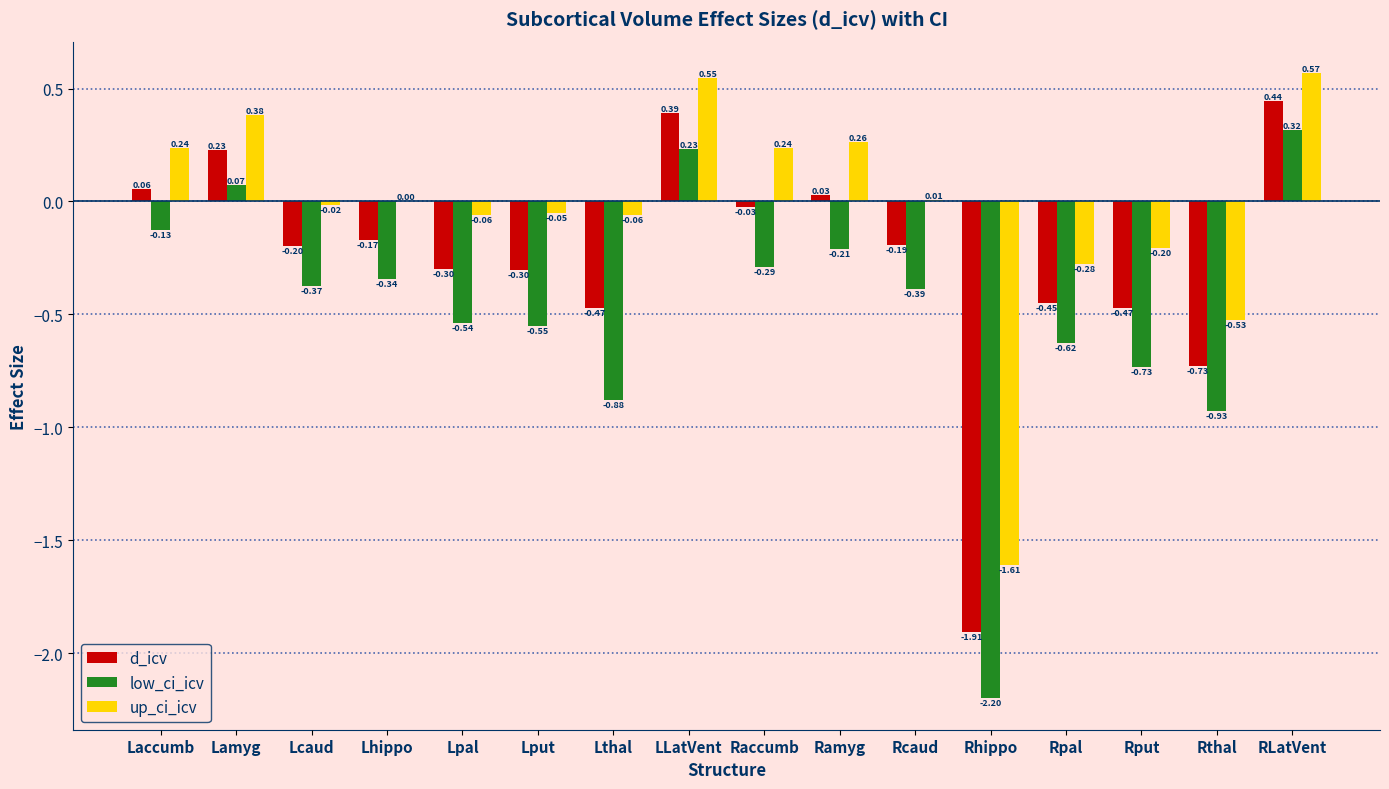

Which series changed the most between LLatVent and Rput?

low_ci_icv